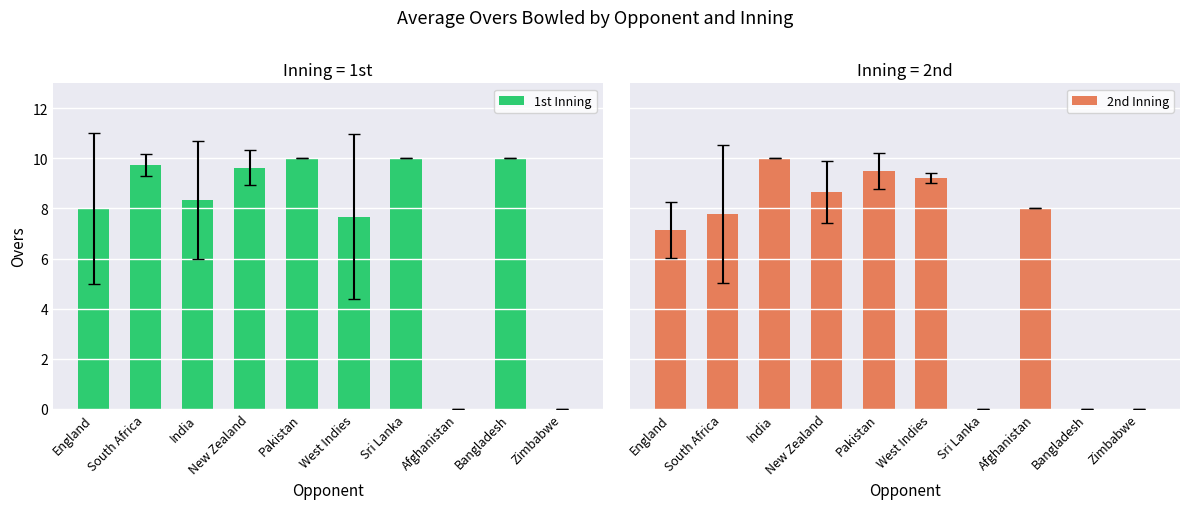

Which series has the largest range (max minus min)?

1st Inning